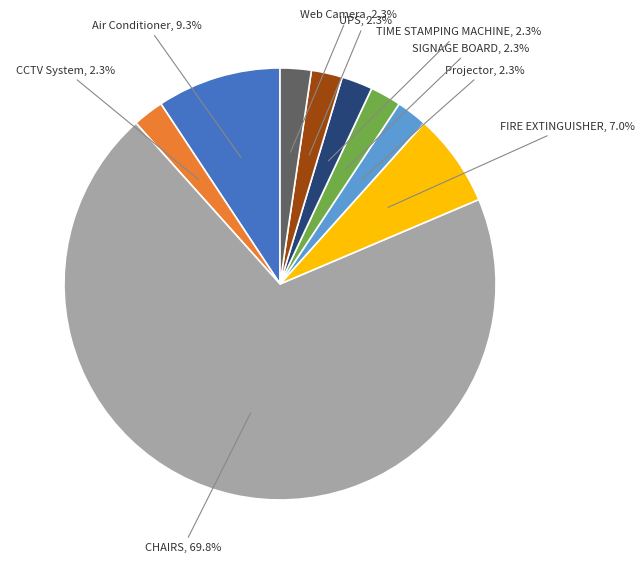

How many segments does this pie chart have?

9